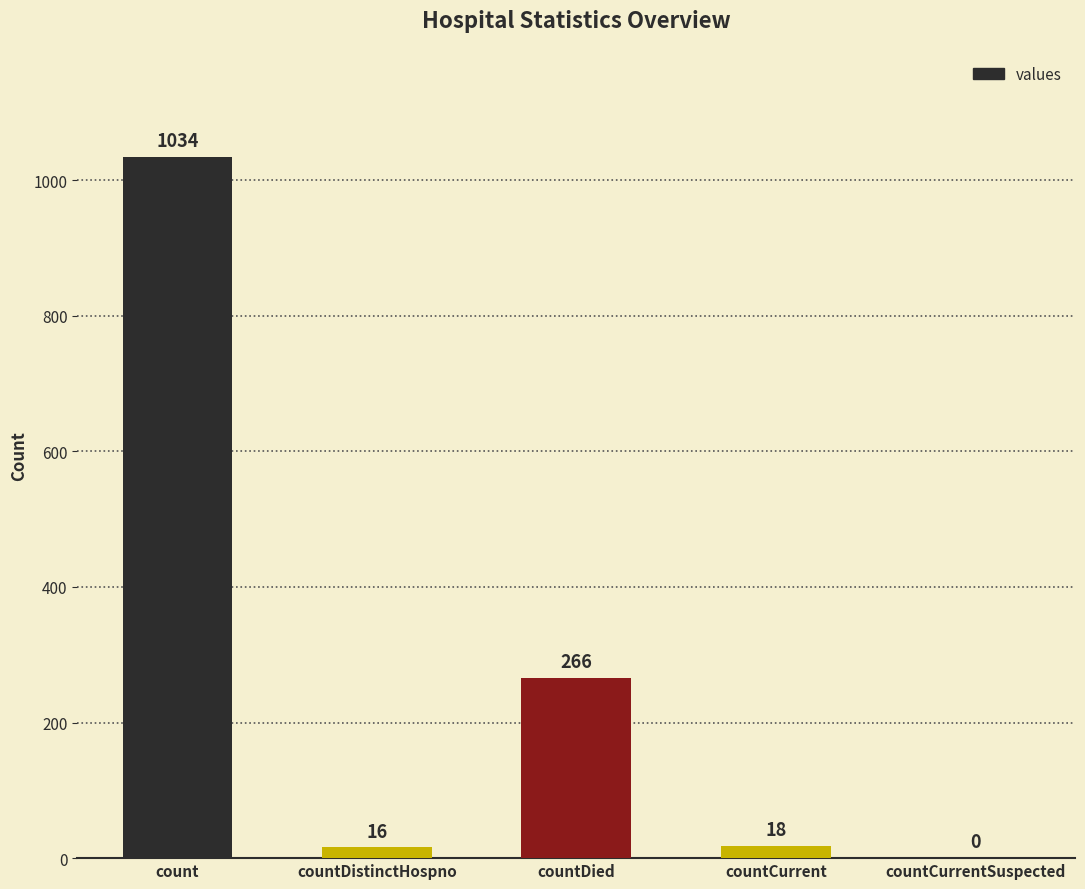

True or false: the data shows 0 at countCurrentSuspected.

True